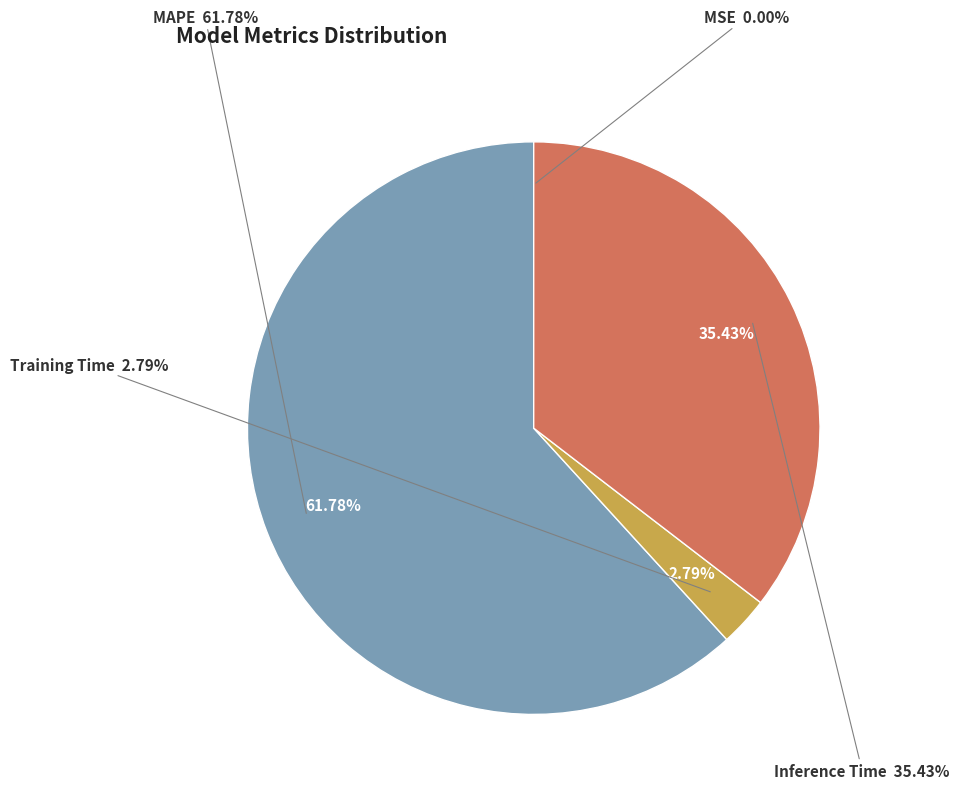

Is it true that Training Time is 3% of the pie?

True